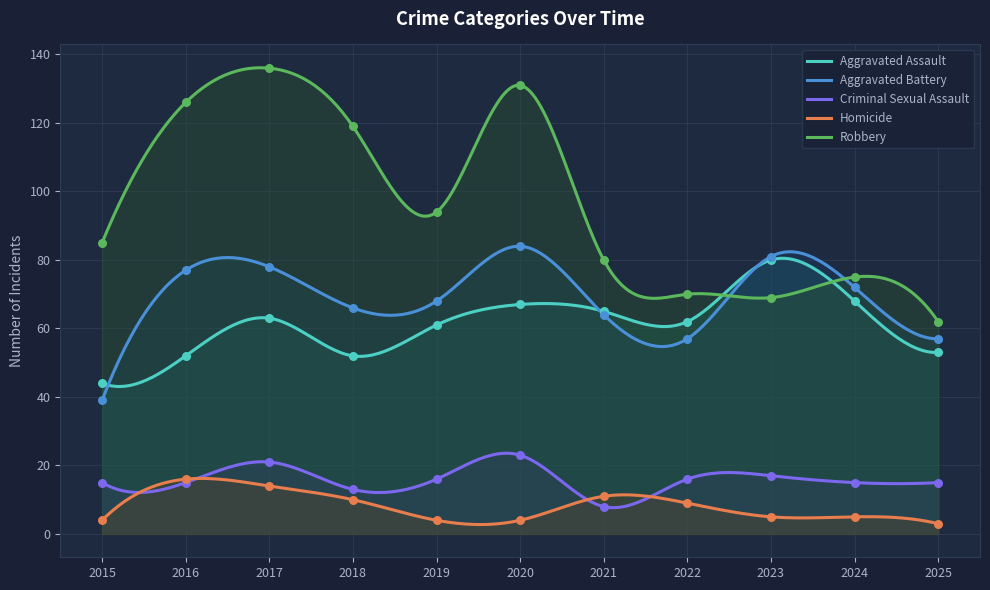

Is the value of Robbery at 2021 greater than the value of Aggravated Assault at 2024?

Yes